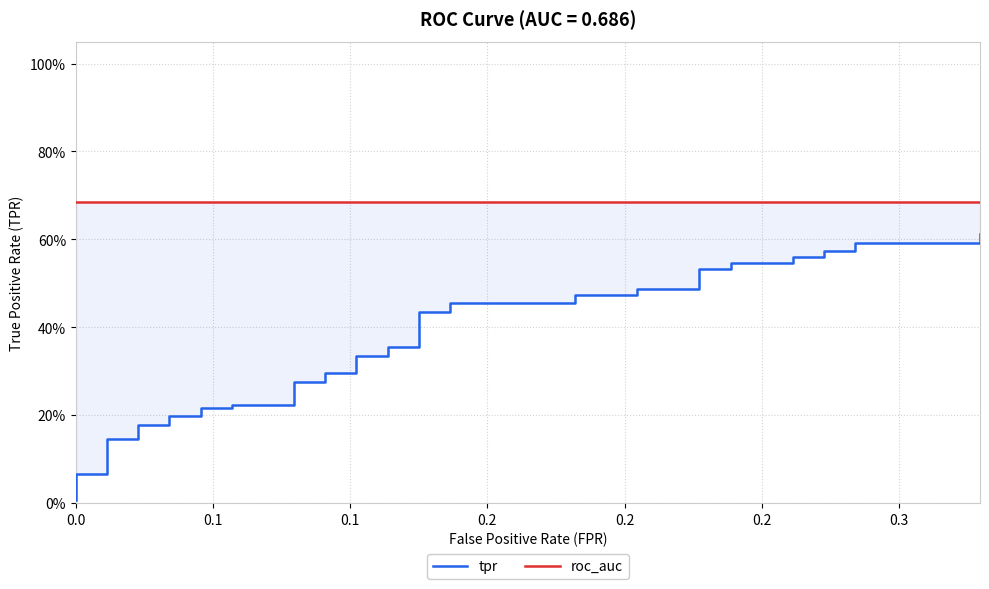

At how many categories does at least one series exceed 0?

40